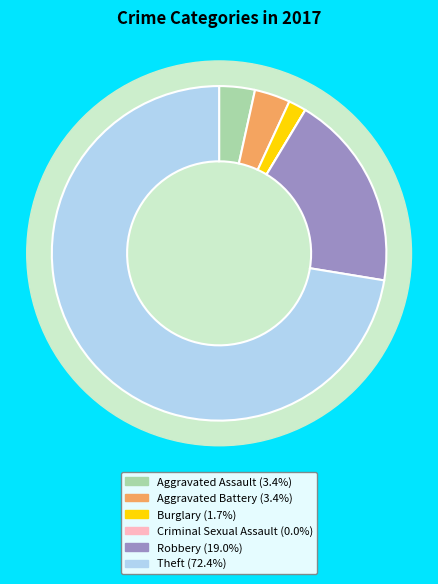

True or false: Criminal Sexual Assault accounts for 0% of the total.

True